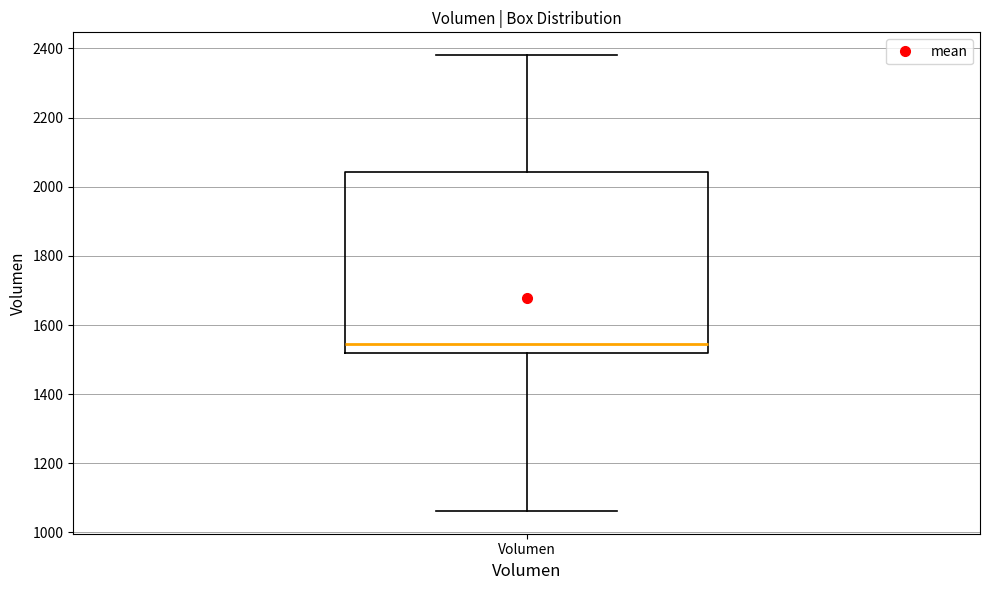

Read this box plot against the y-axis: the position of the median line, the range covered by the box, and the ends of both whiskers. The values are not printed on the chart, so give them approximately, as read against the axis.

median 1540, box 1520 to 2040, whiskers 1060 to 2380